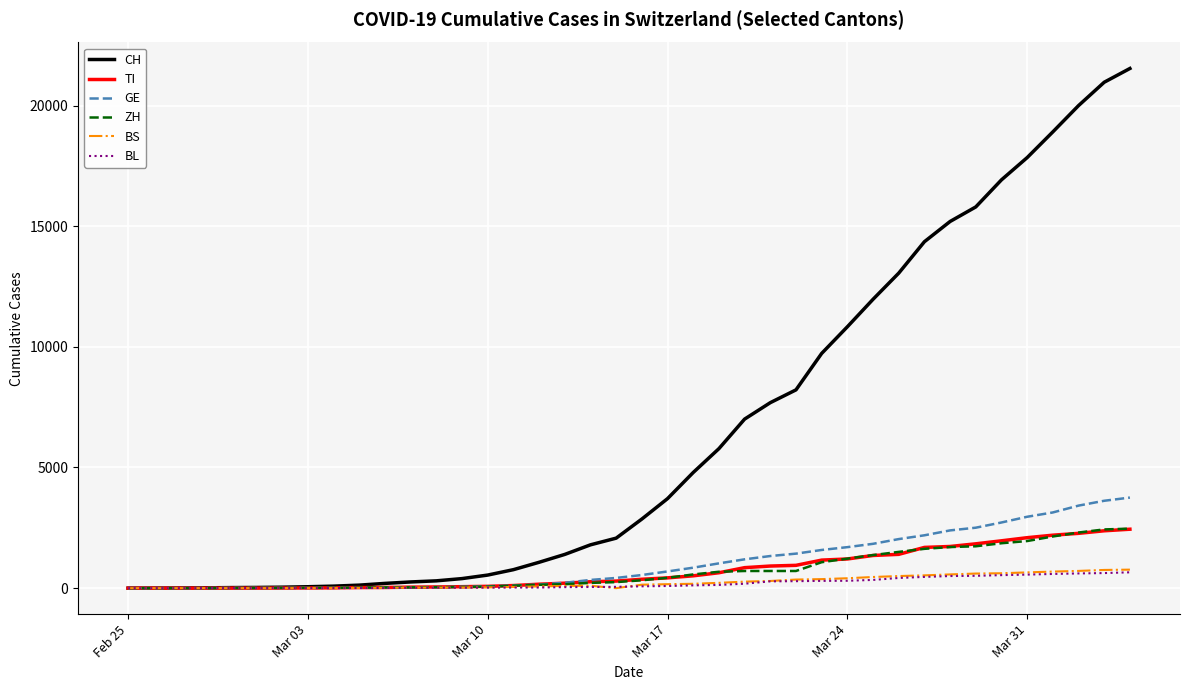

What is the highest value of the ZH series?

2466